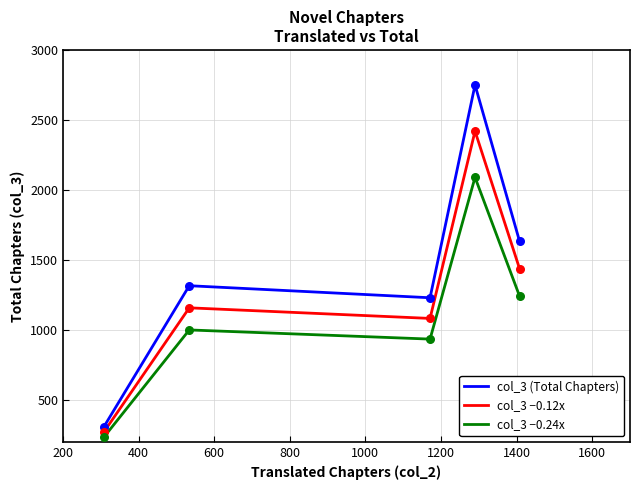

Which series has the widest spread of values?

col_3 (Total Chapters)